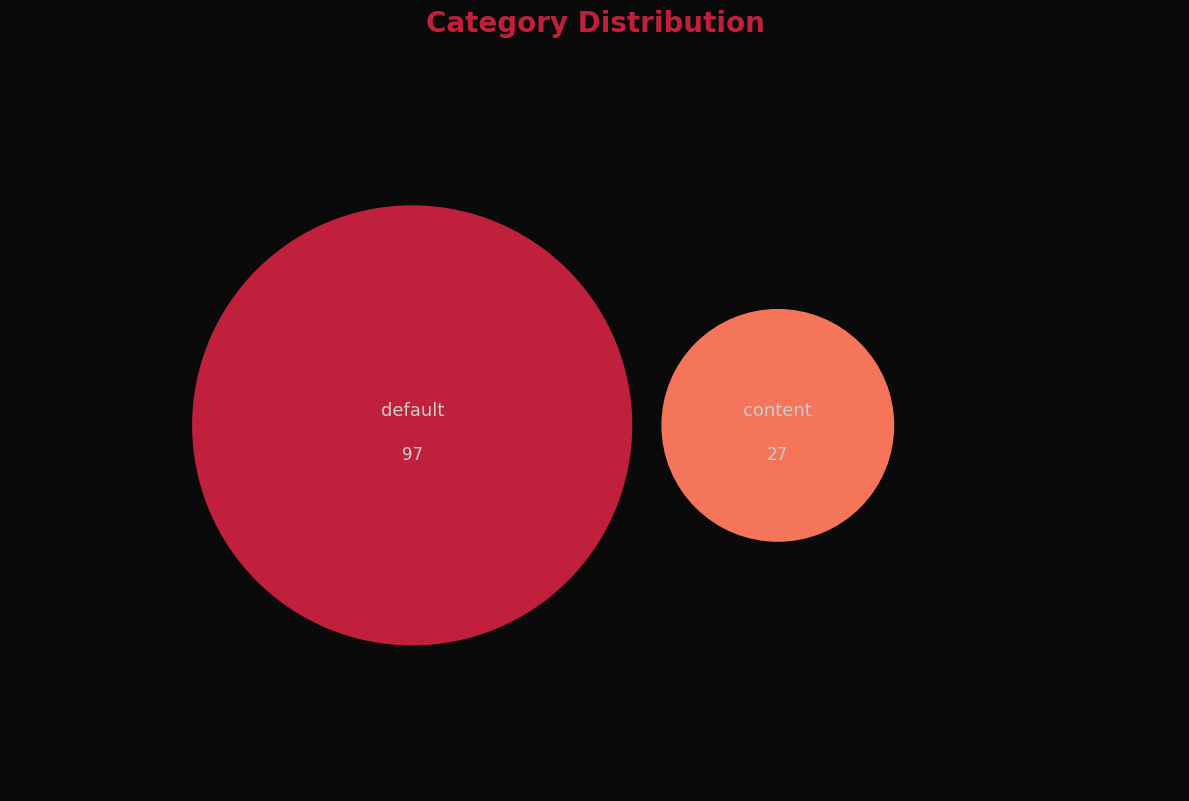

What percentage is the content slice, to the nearest percent?

22%